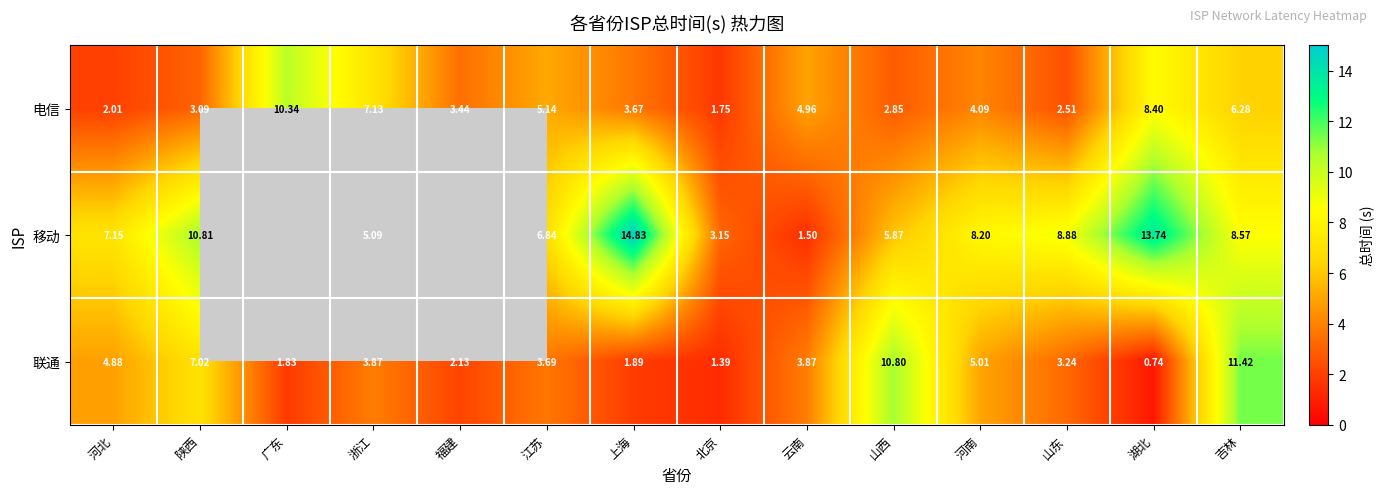

Rank the series at 北京 from lowest to highest value.

联通, 电信, 移动